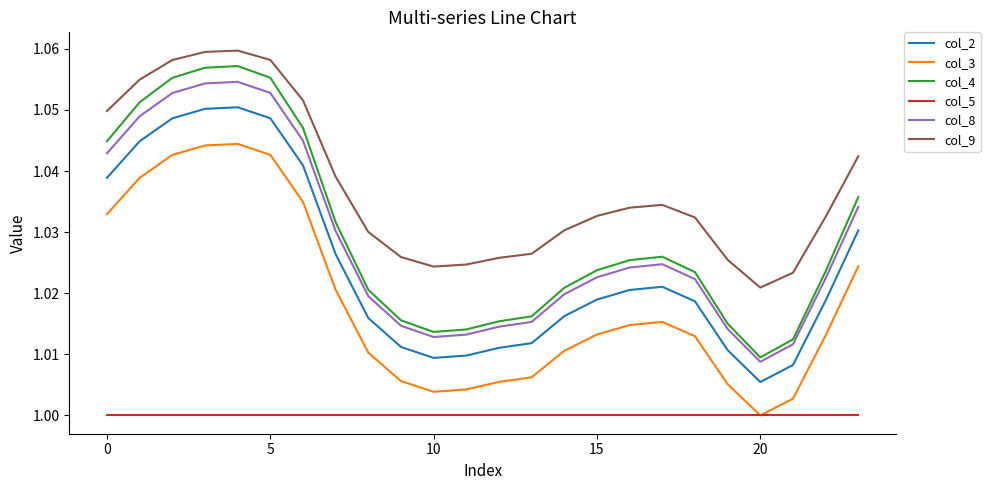

True or false: col_4 and col_3 intersect in this chart.

False